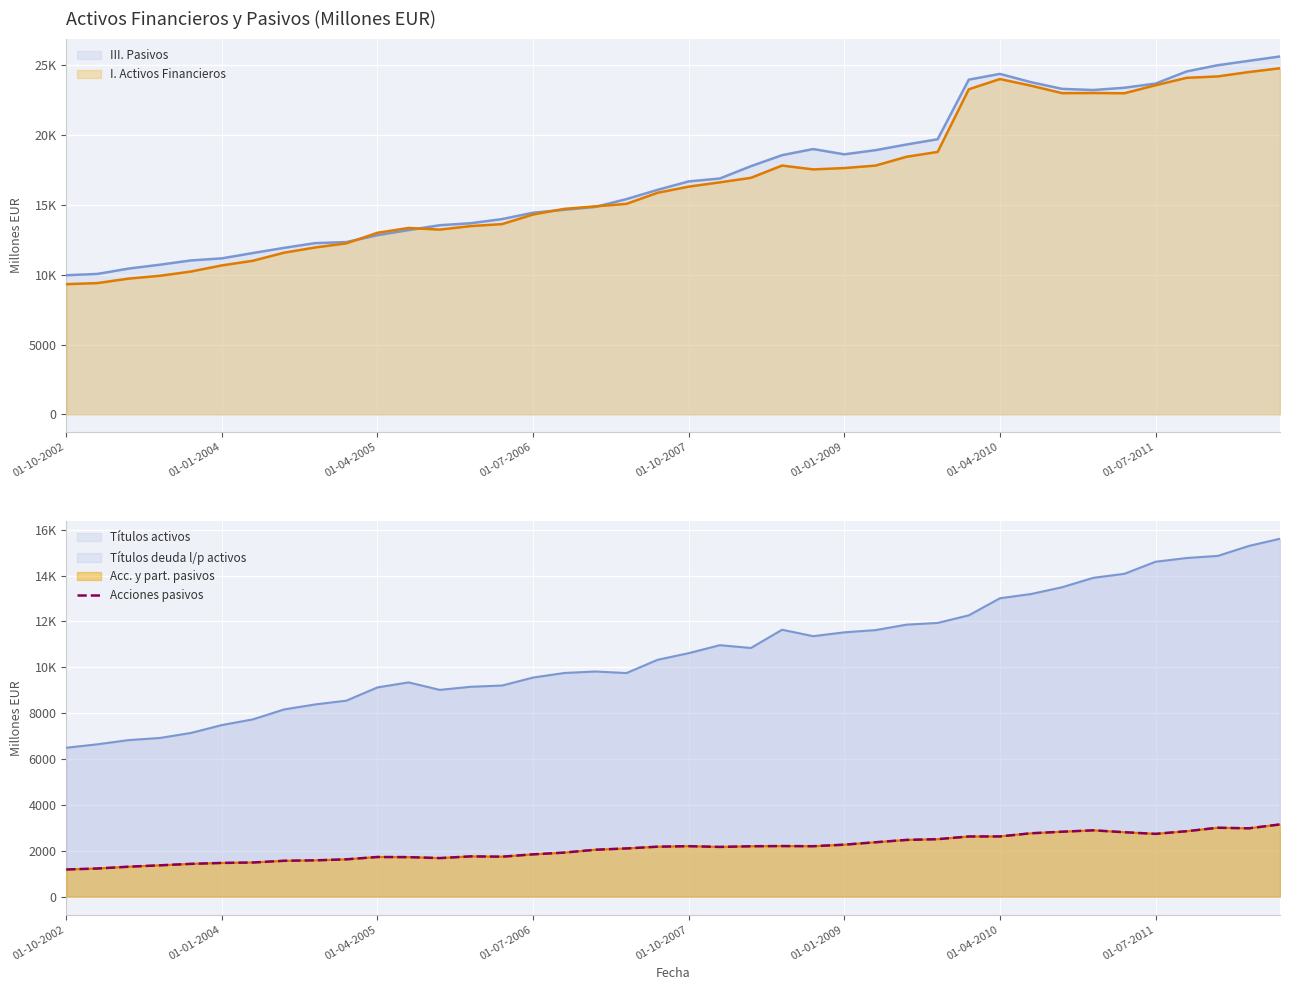

What position from the left is 32?

33